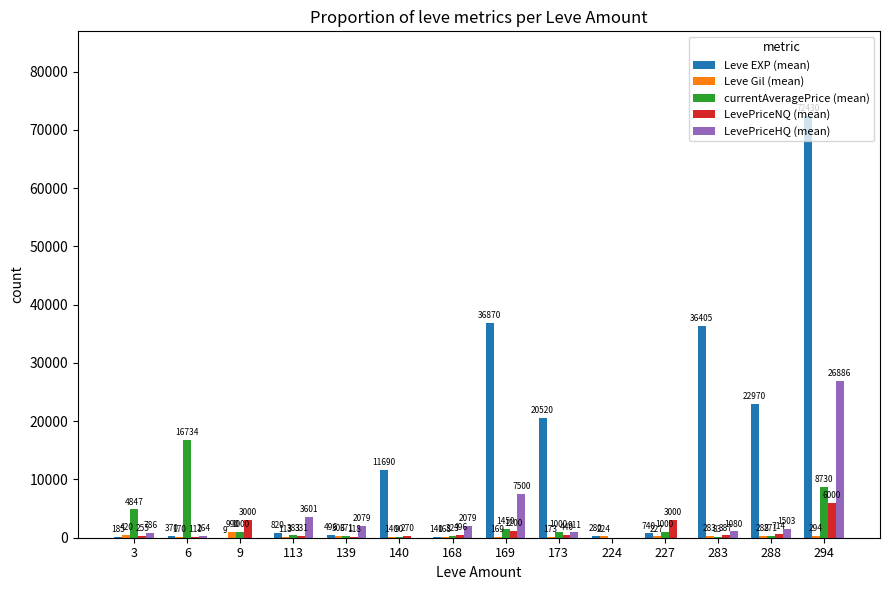

Between 9 and 224, which series saw the biggest shift?

LevePriceNQ (mean)